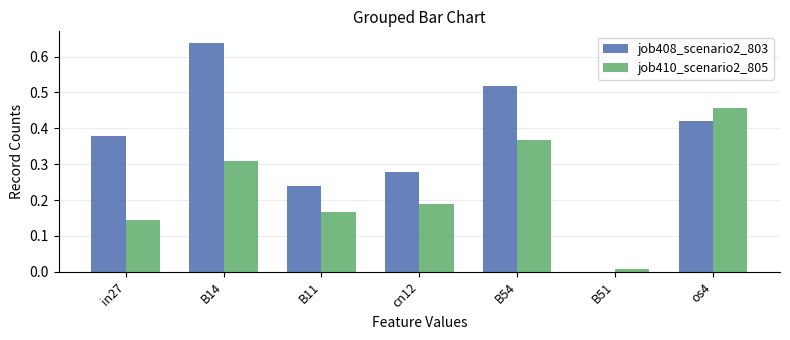

Which series changed the most between B11 and cn12?

job408_scenario2_803